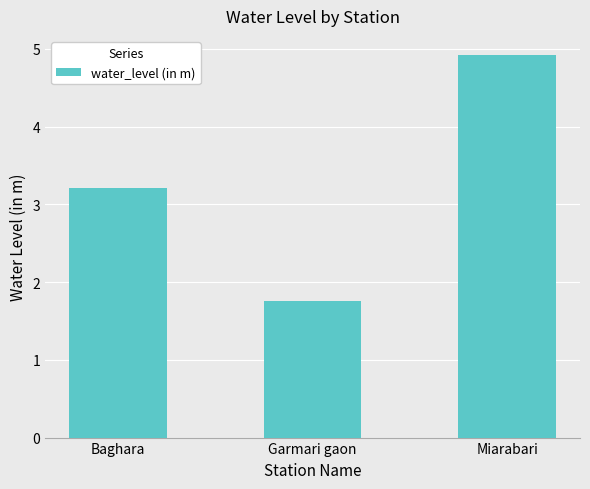

Count the values in the range 1 to 4.

2